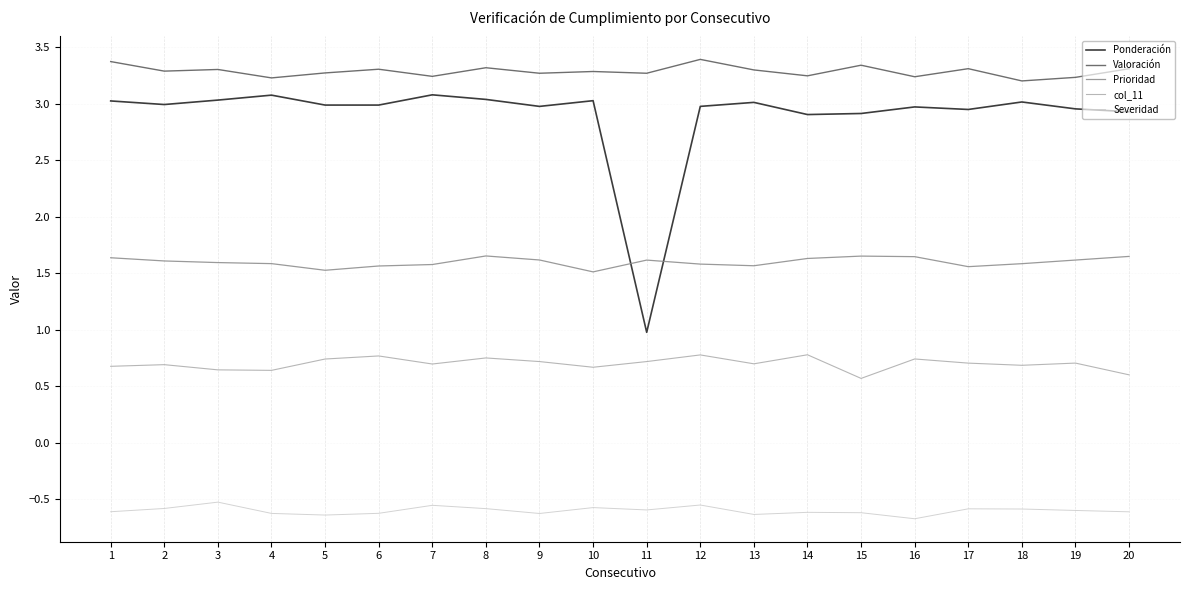

Is this an area chart (filled region under the line)?

No